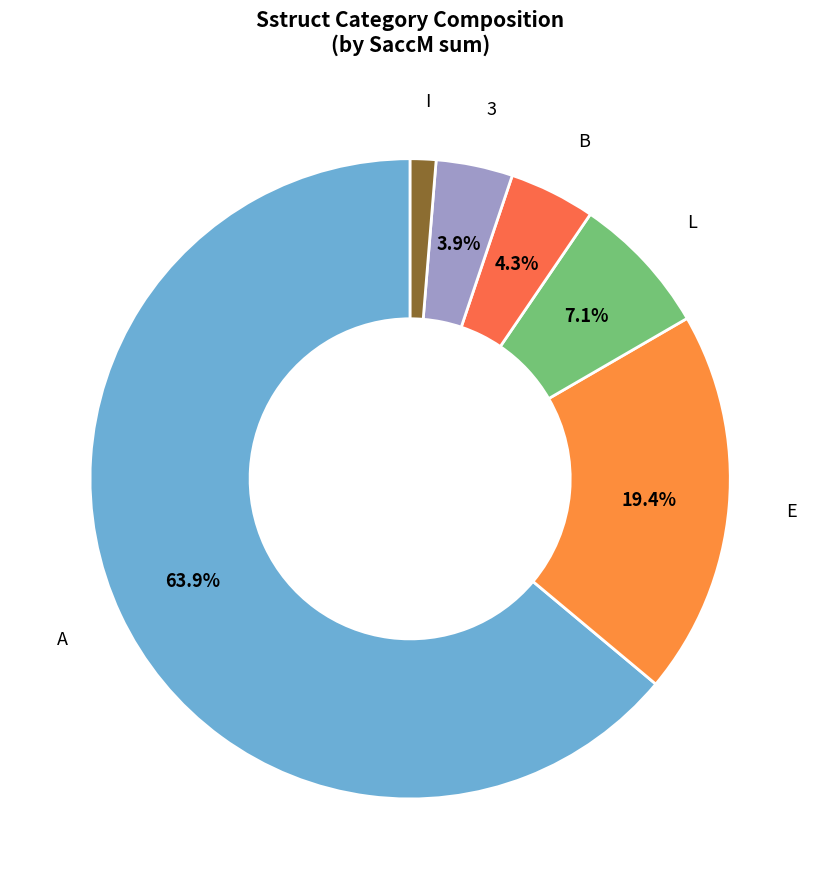

To the nearest percent, what is the difference between the largest and smallest slice percentages?

63%